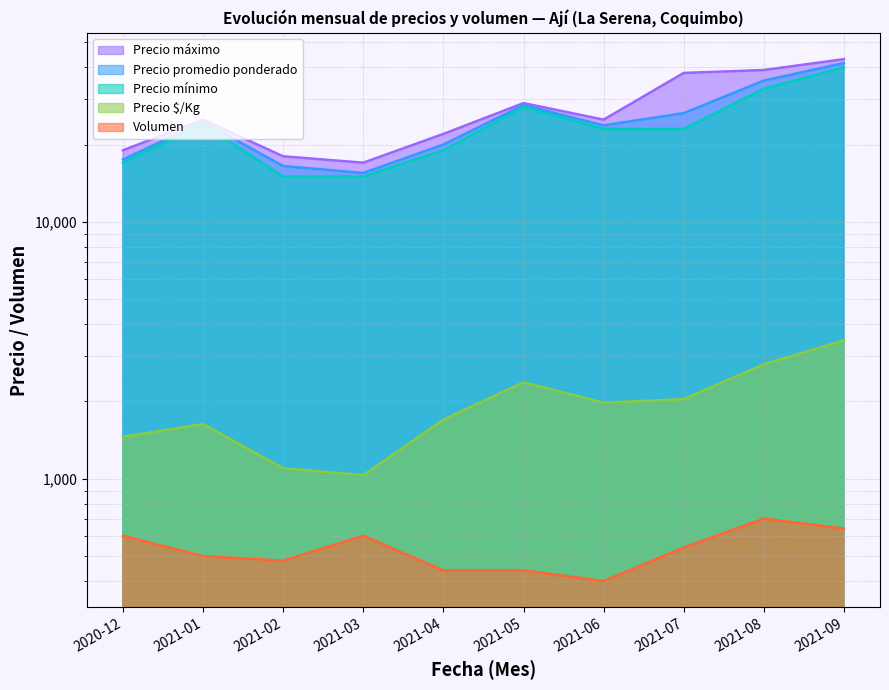

In Volumen, how many points are lower than both neighbors (excluding endpoints)?

2